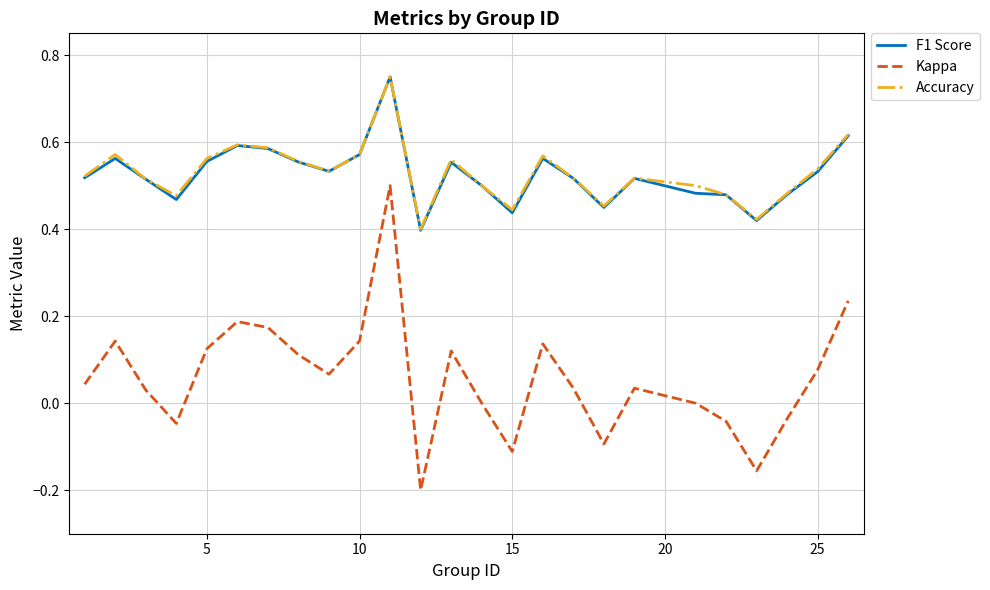

True or false: Kappa and Accuracy cross at least once.

False